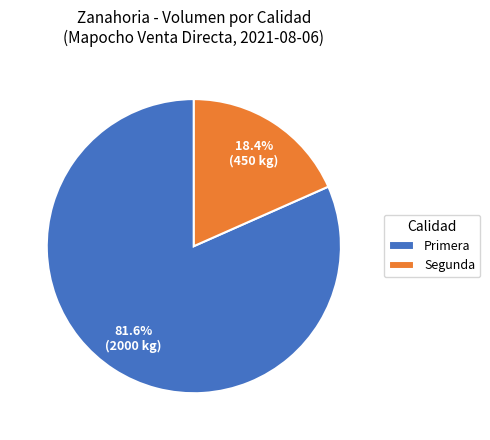

What is the ratio of the value at Segunda to the value at Primera?

0.2